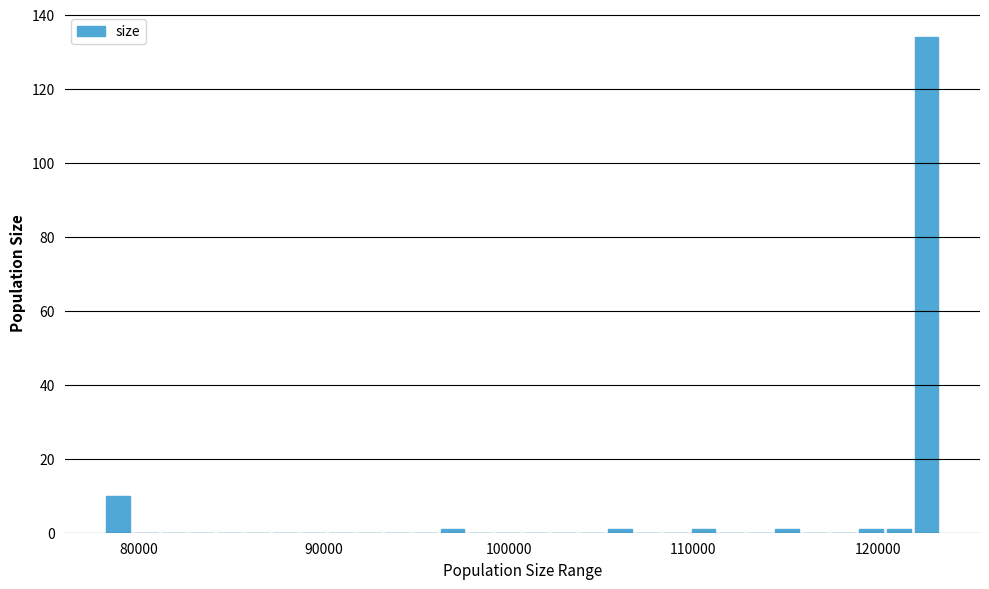

Read against the x-axis, roughly where is the centre of the tallest bar?

123000